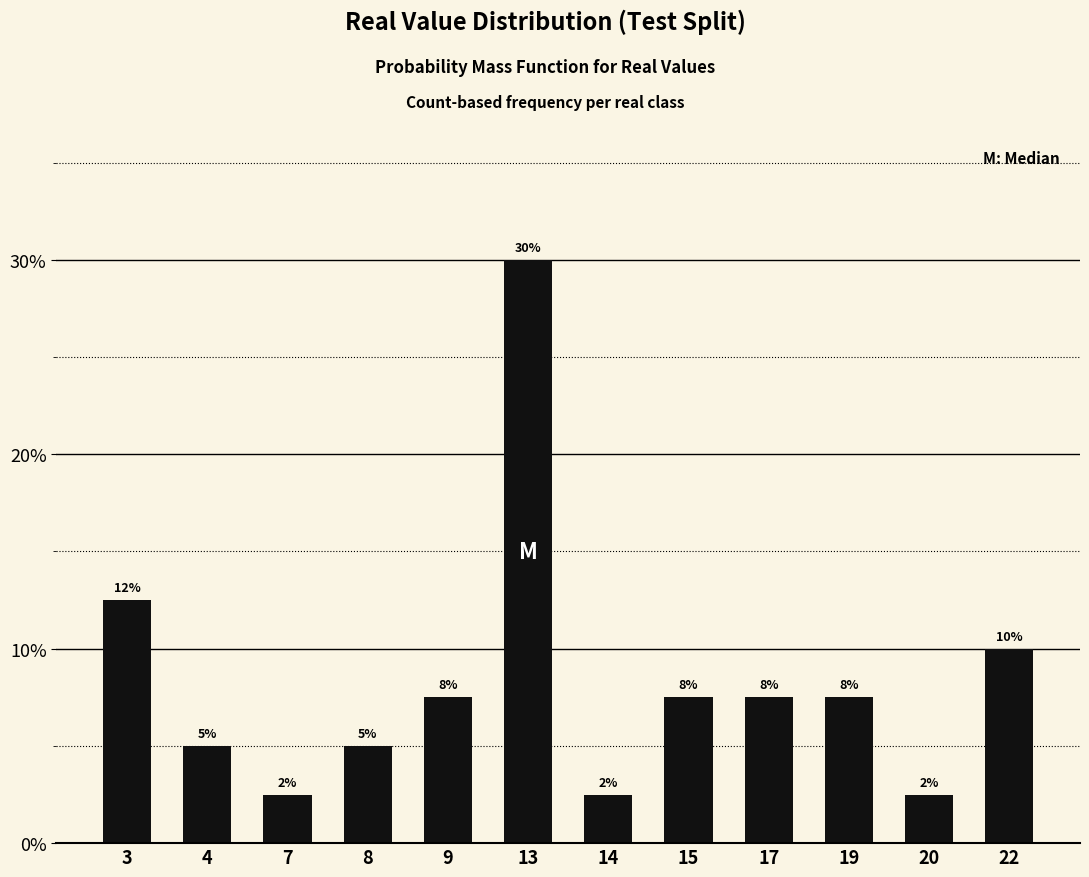

What is the maximum value shown in the chart?

0.3